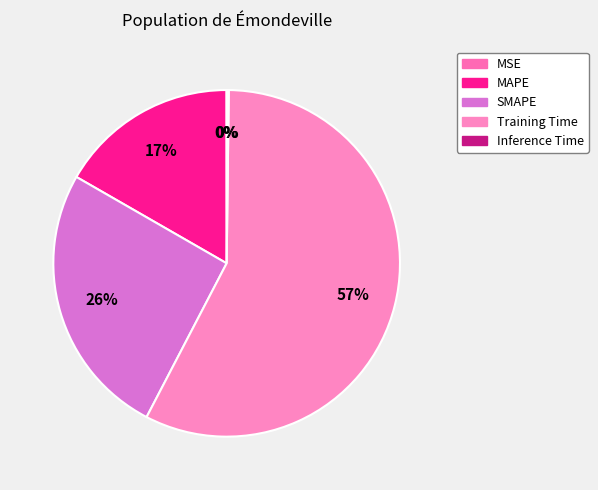

What percentage do SMAPE and Inference Time together represent?

25.9%